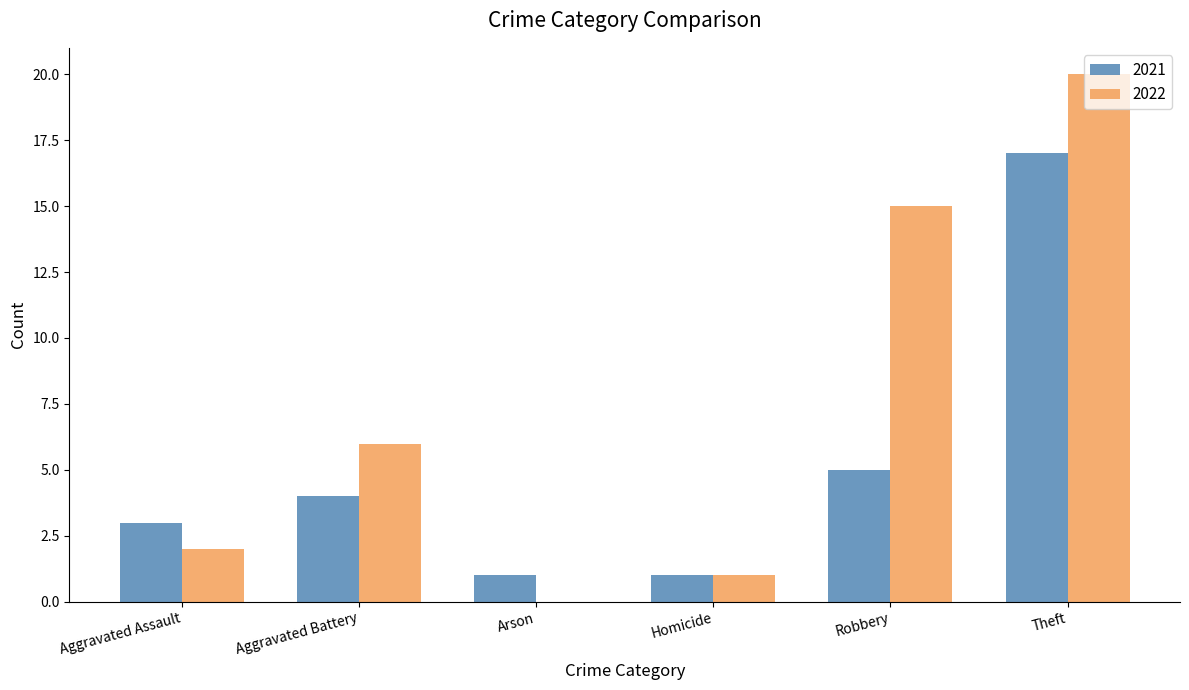

Between Arson and Theft, which series saw the biggest shift?

2022